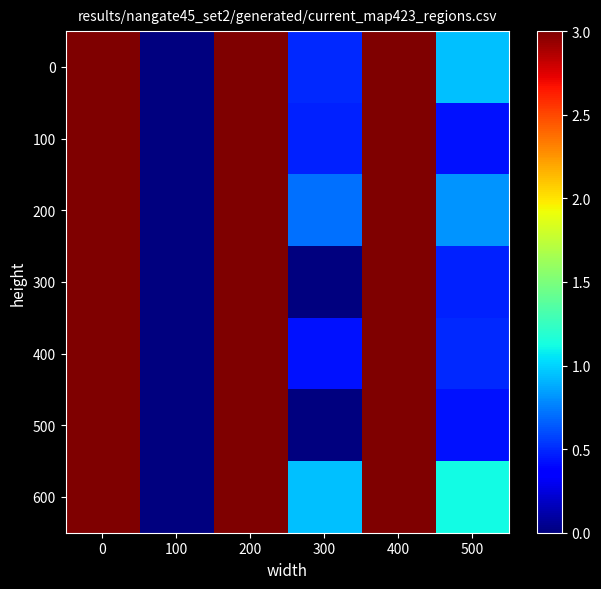

Between 400 and 100, which is larger?

400